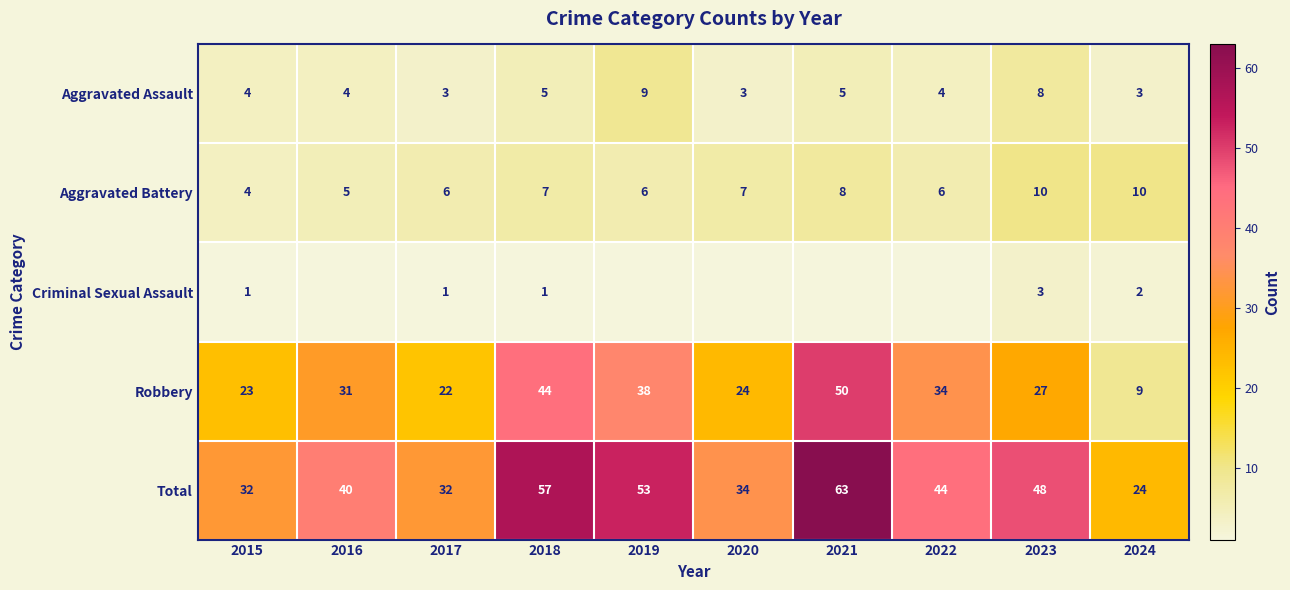

Is it true that Aggravated Assault equals 9 at 2019?

True